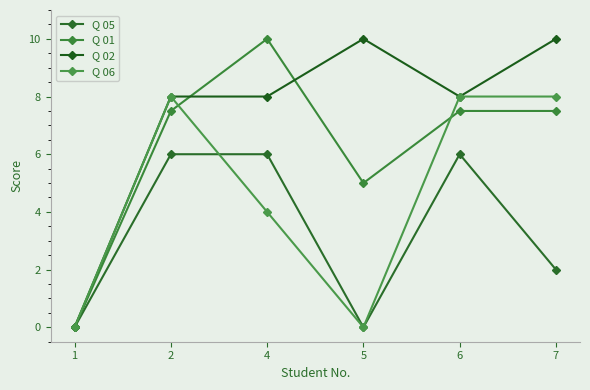

Which series has the largest total across all categories?

Q 02